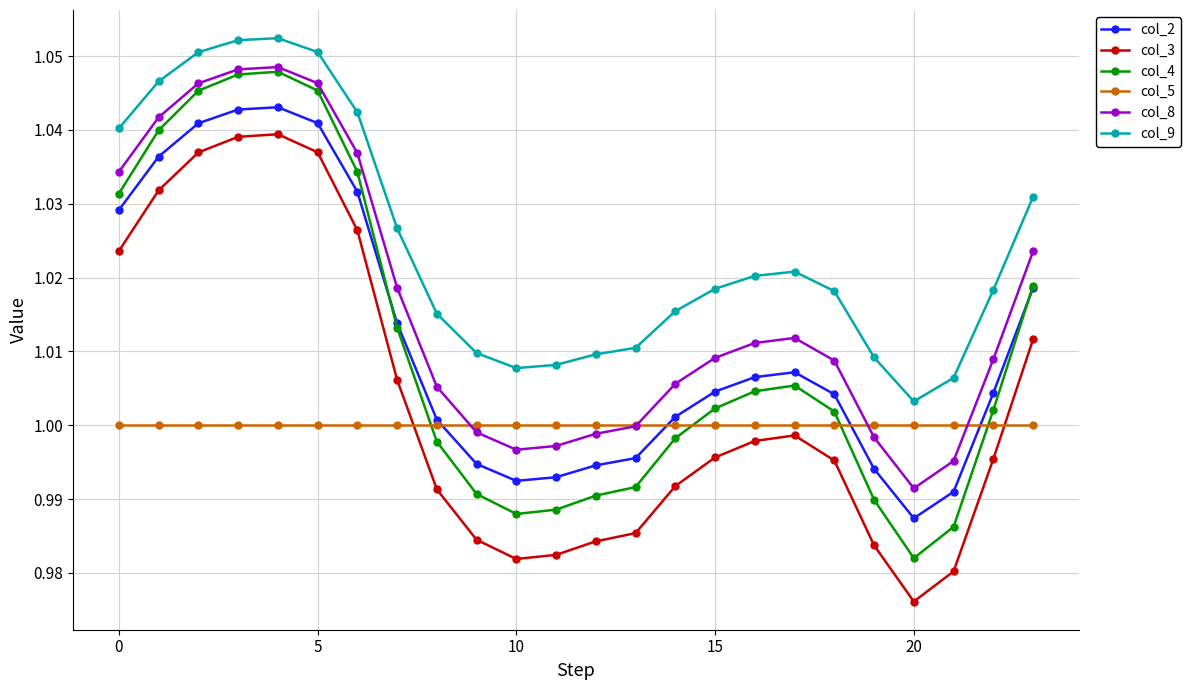

Which series has the widest spread of values?

col_4